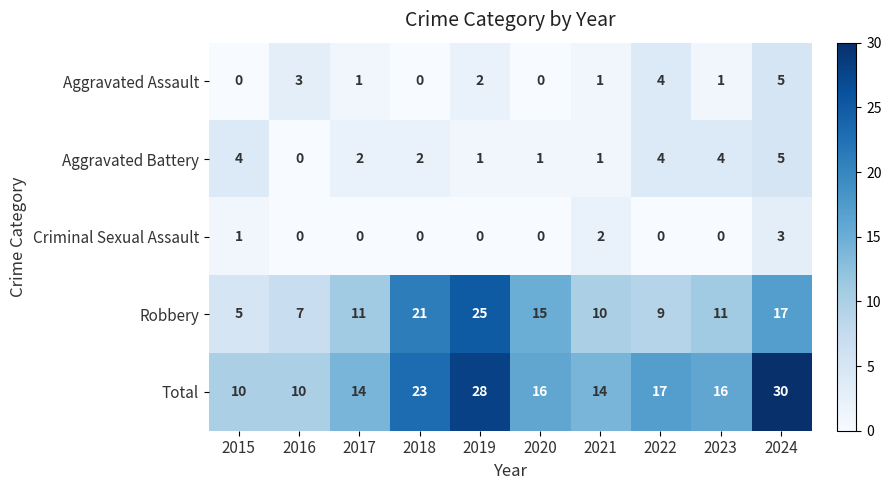

What is the greatest value displayed?

30